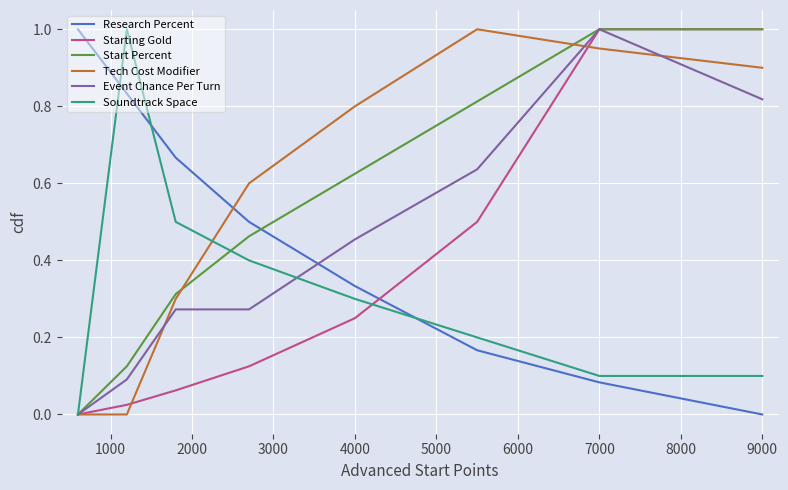

What is the maximum value for Start Percent?

1.0